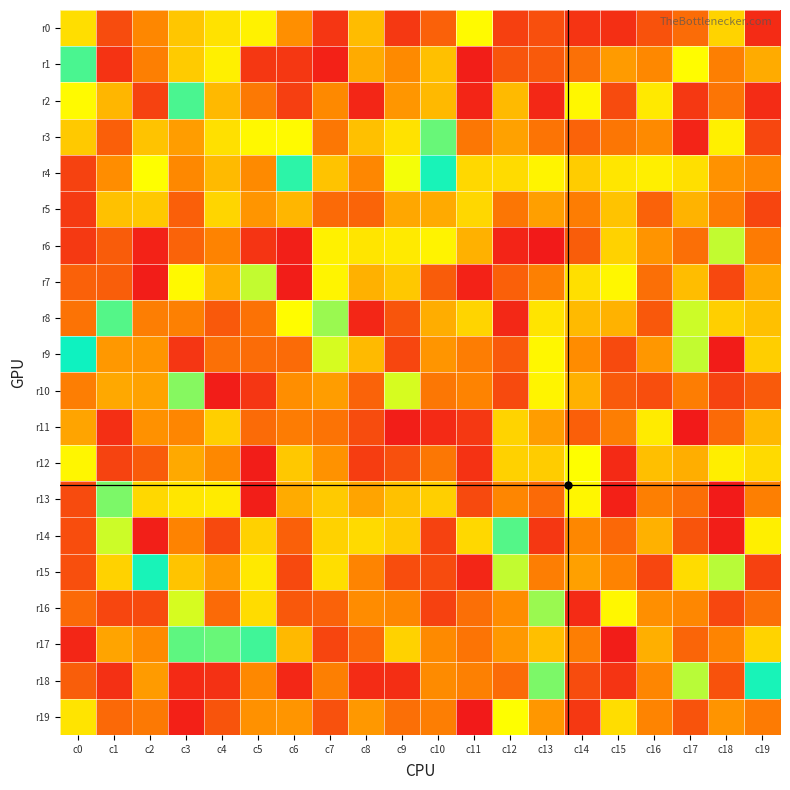

How many distinct data groups are displayed?

20